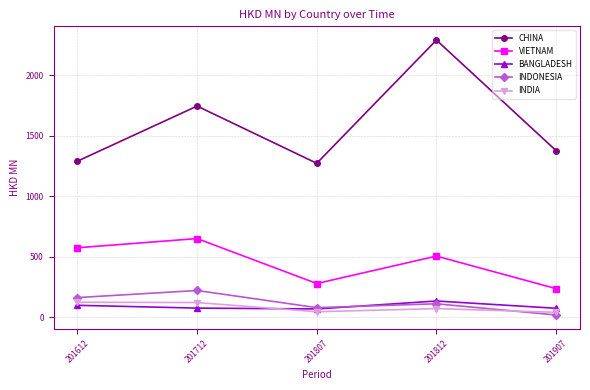

What is the difference between the second highest and second lowest values in the INDONESIA series?

83.1